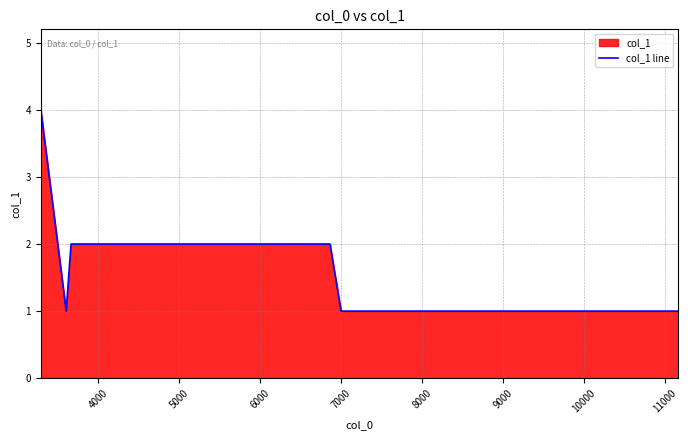

What is the difference between the maximum and minimum values?

3